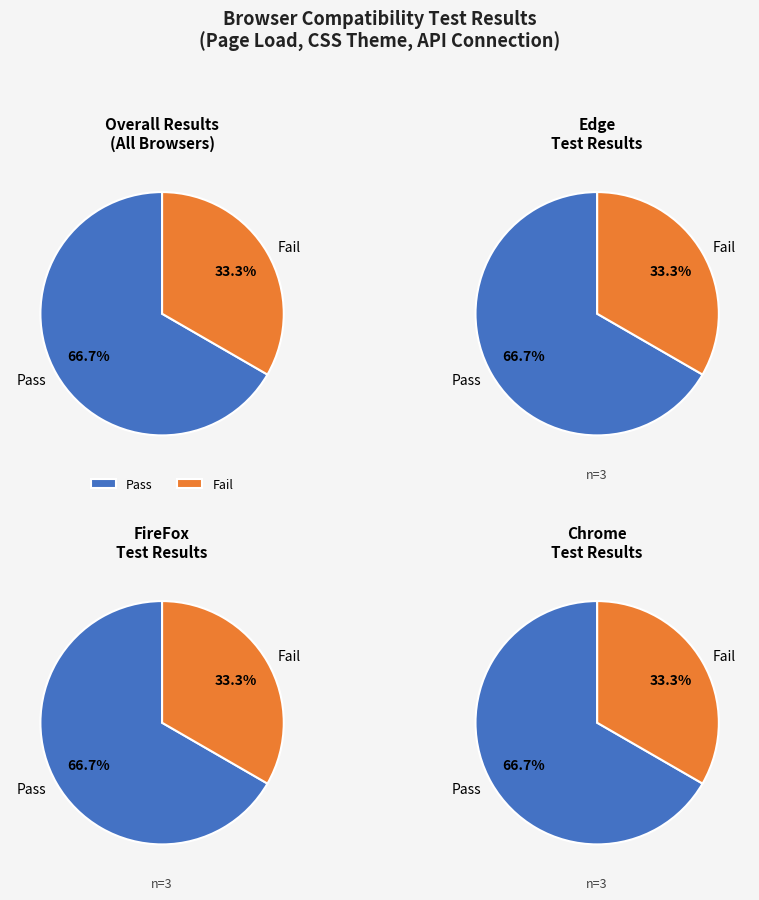

To the nearest percent, what is the combined percentage of Fail and Pass?

100%